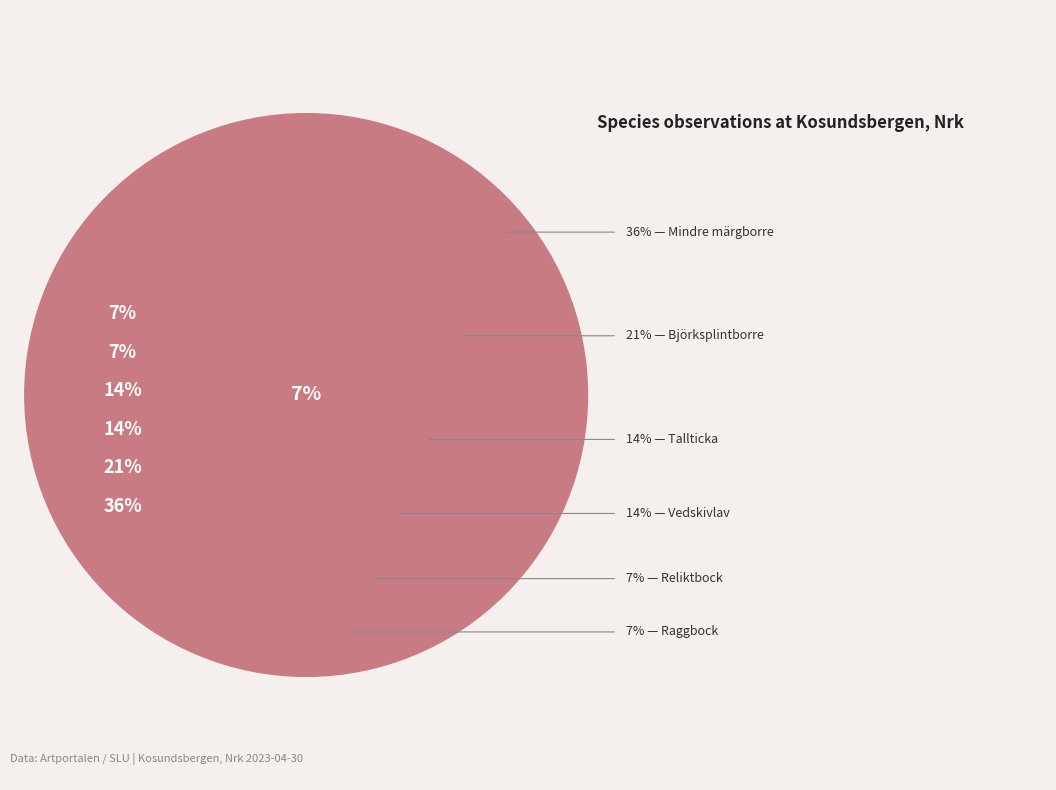

To the nearest percent, what portion does Vedskivlav represent?

14%